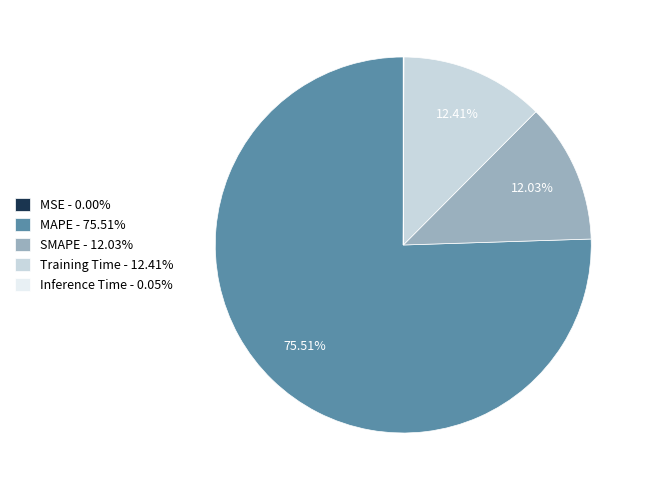

Is there any slice that represents more than half of the pie?

Yes